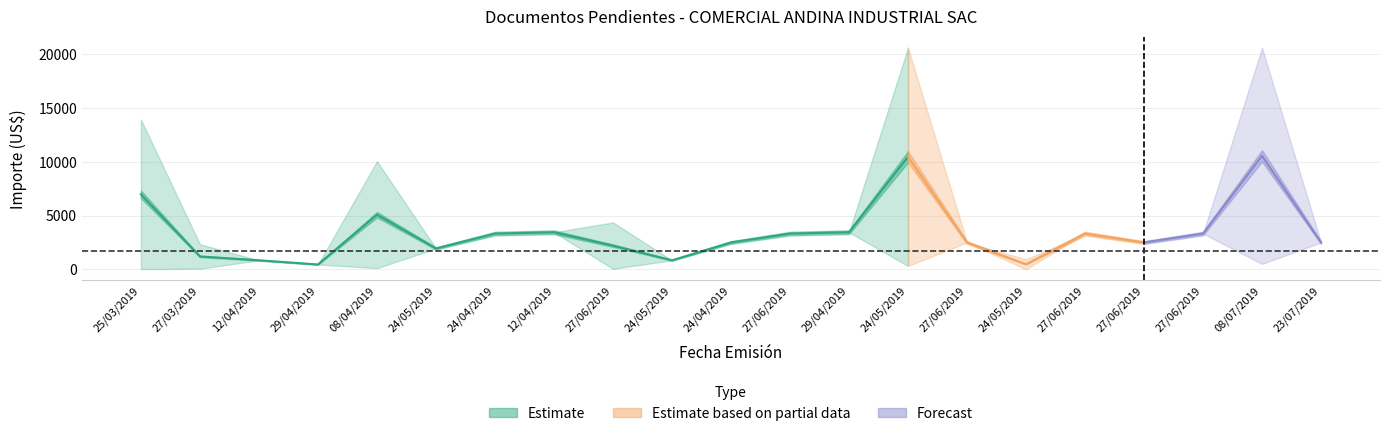

What is the label of the 8th point from the left?

12/04/2019